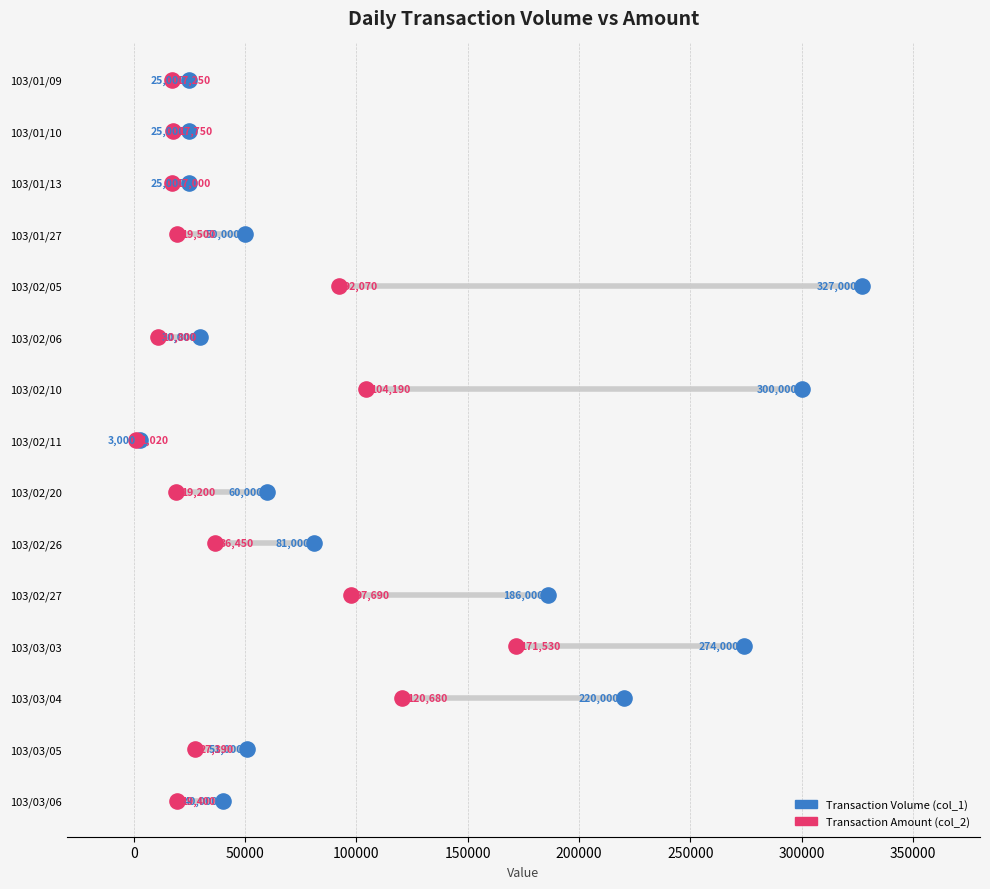

What are all the series names shown in the legend?

Transaction Volume (col_1), Transaction Amount (col_2)